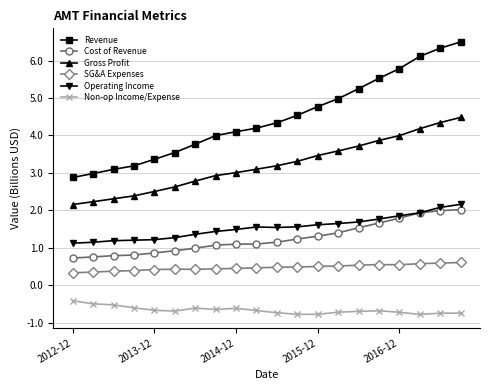

Which series has the largest total across all categories?

Revenue